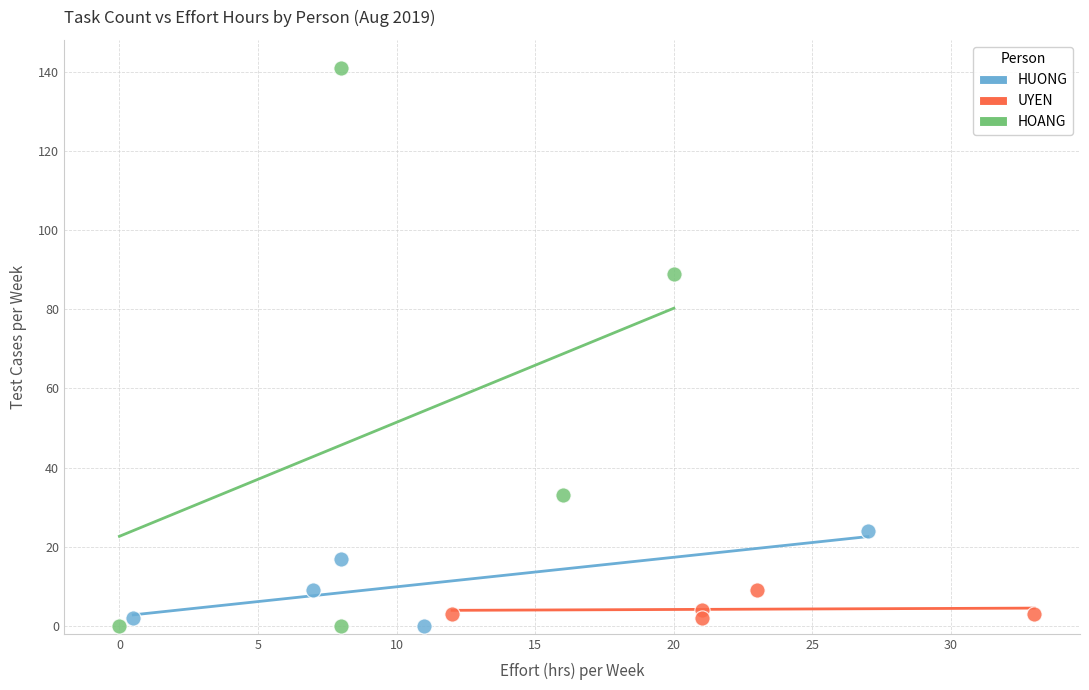

Which series contains the highest Y value?

HOANG